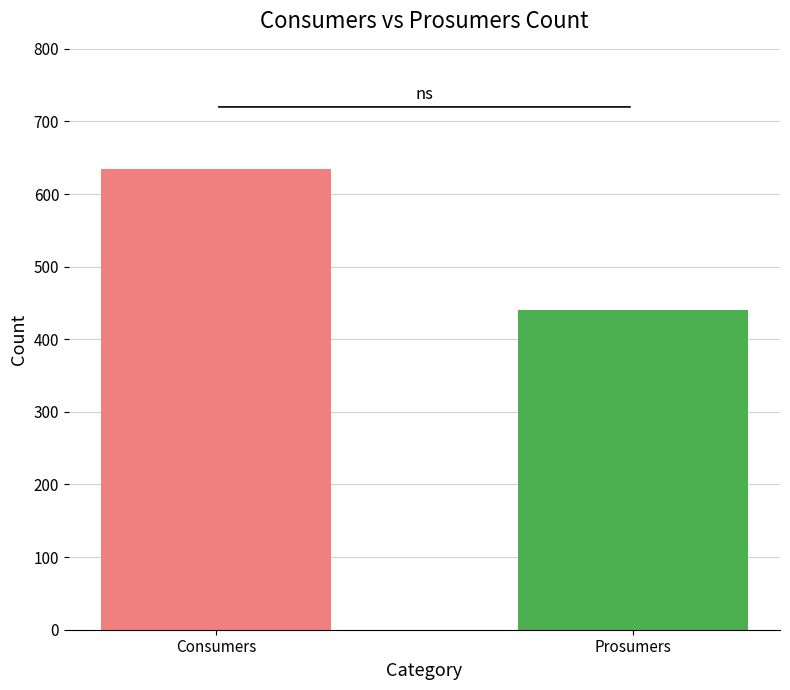

At 2, list the series in order from smallest to largest.

Prosumers, Consumers